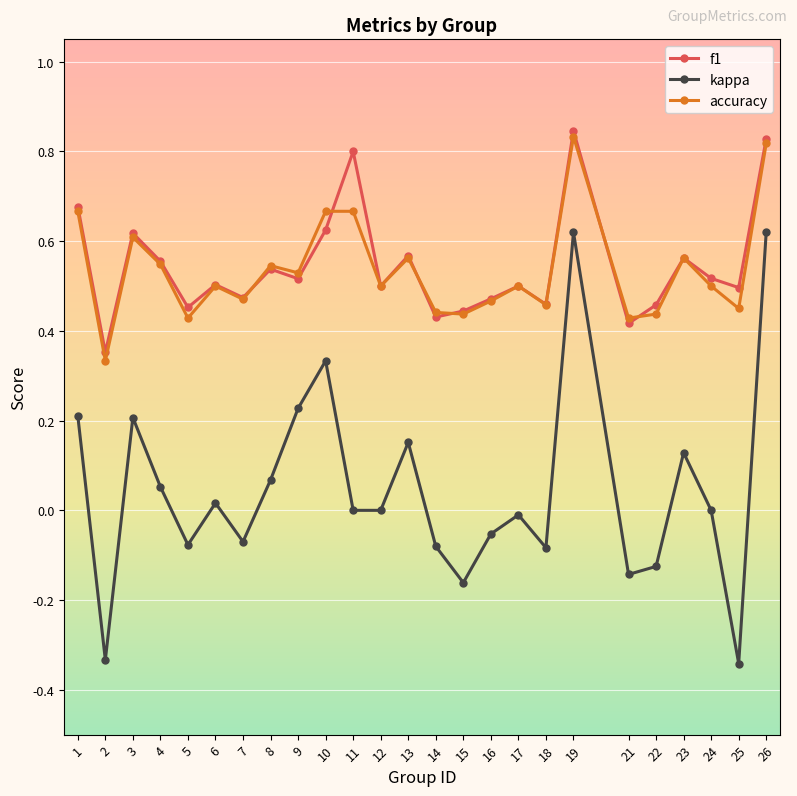

True or false: accuracy has more than 0 interior local peaks.

True